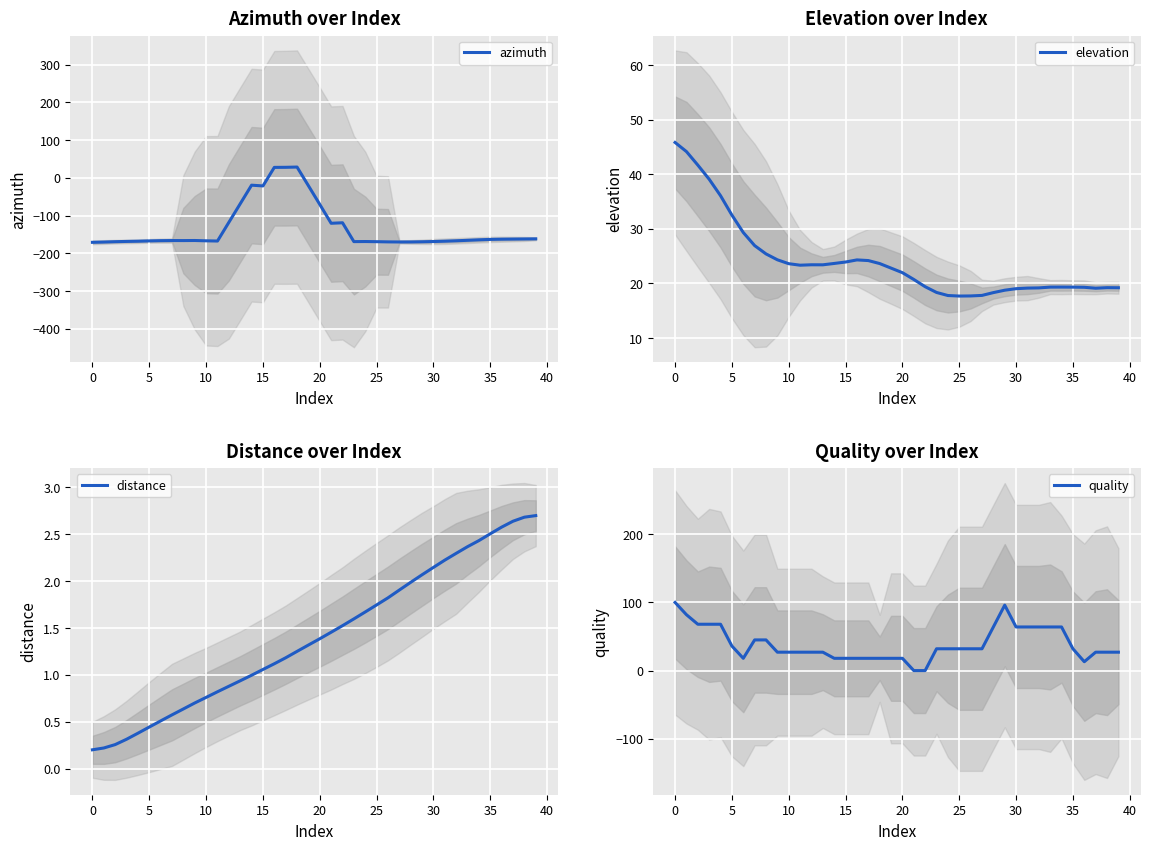

What is the minimum value for azimuth?

-170.9